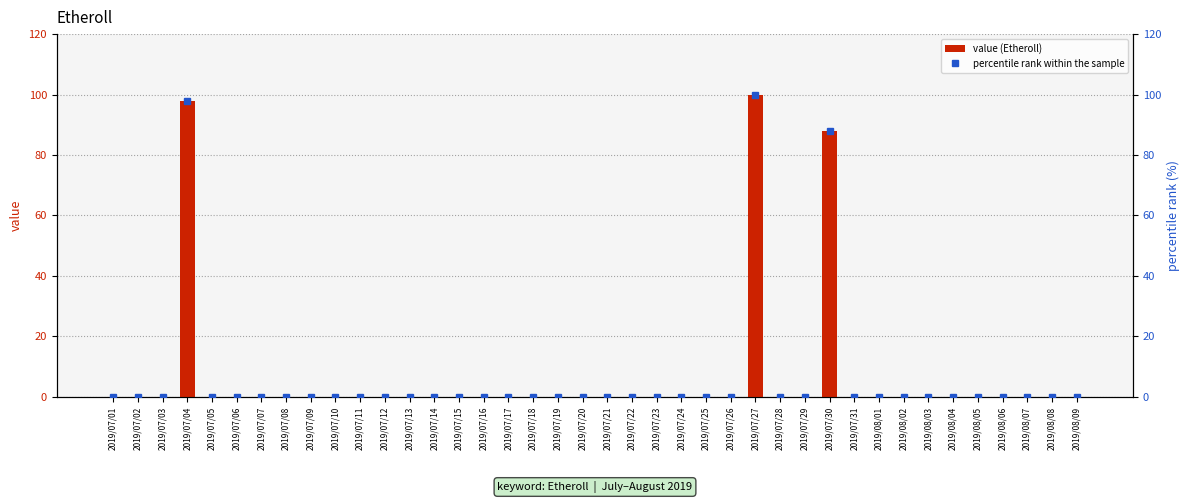

Which category has the lowest value in the percentile rank within the sample series?

2019/07/01